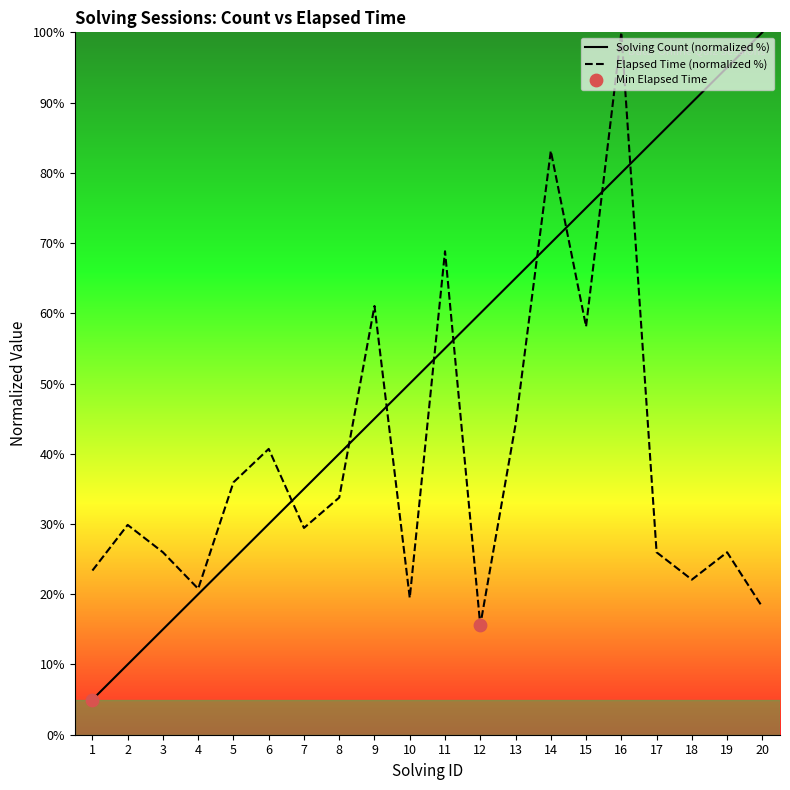

Which series has the largest total across all categories?

Solving Count (normalized %)